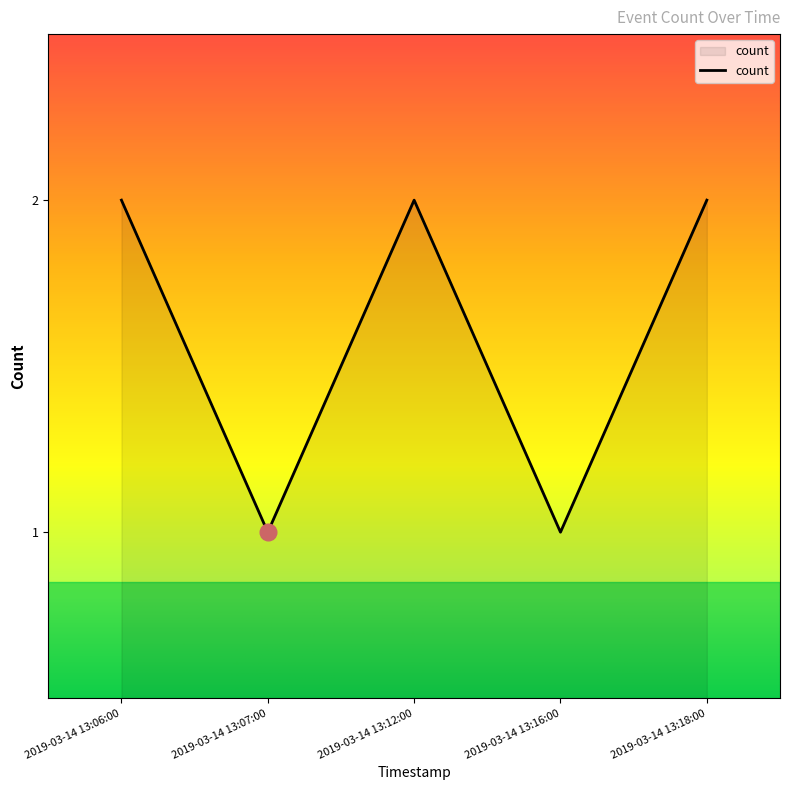

At which category does the data reach its first local valley?

2019-03-14 13:07:00